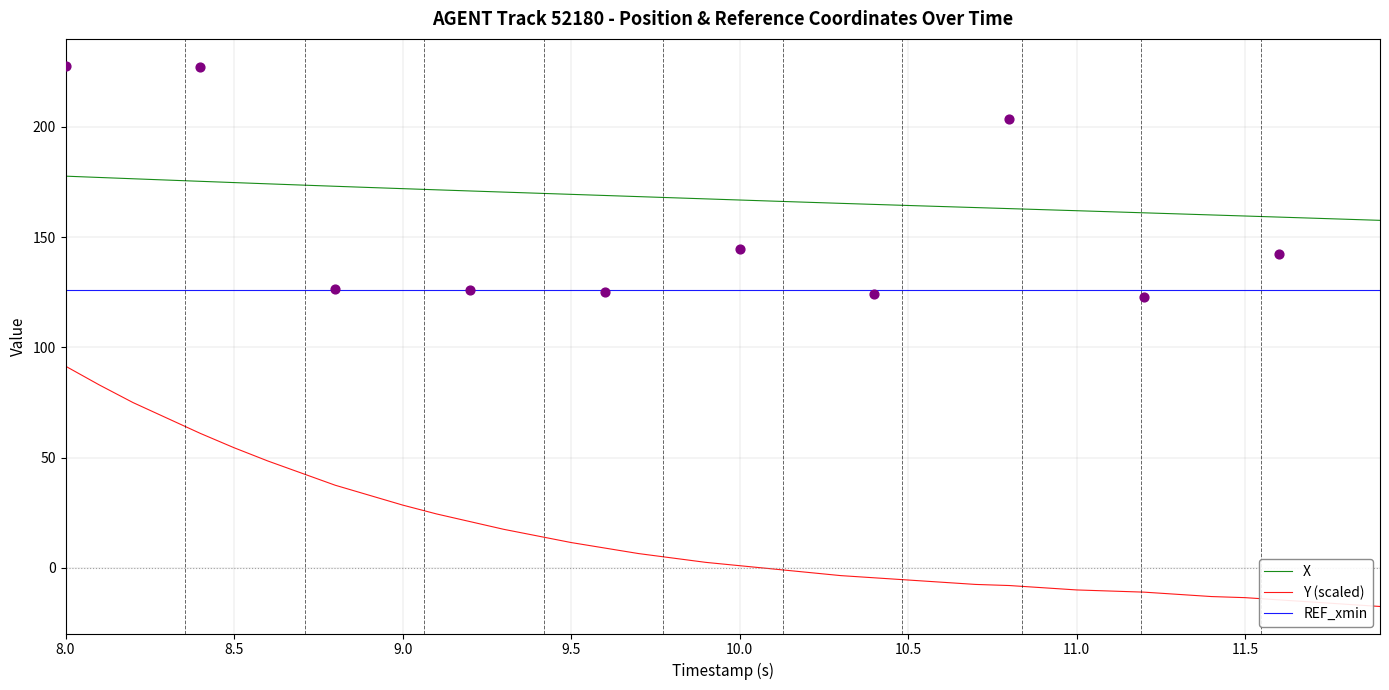

Which series has the widest spread of Y values?

Y (scaled)